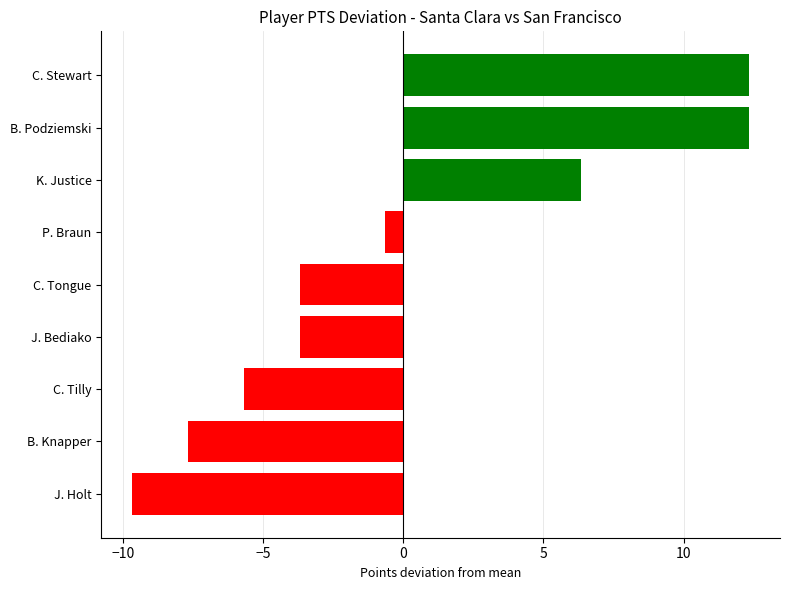

How many data points does each series have?

9